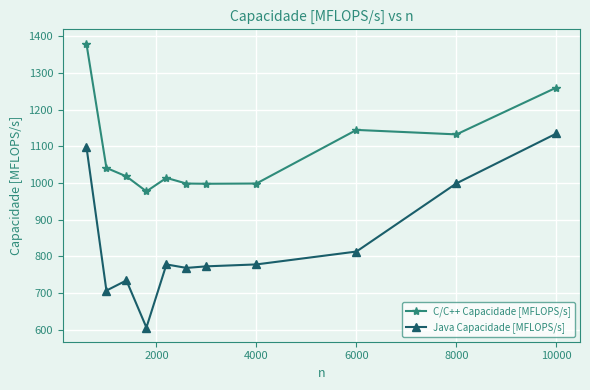

What is the lowest value of the Java Capacidade [MFLOPS/s] series?

606.0